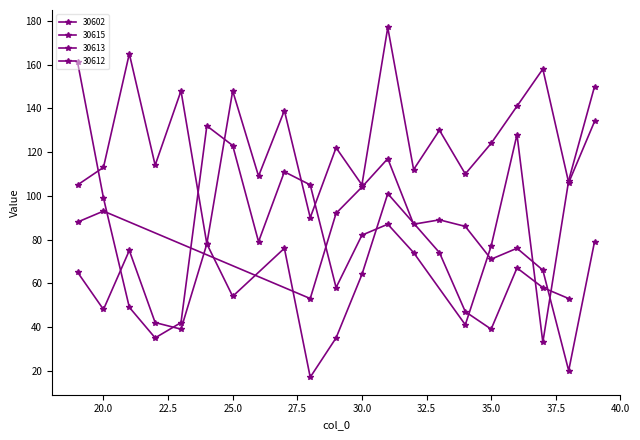

At which label does 30615 first exceed 90?

19